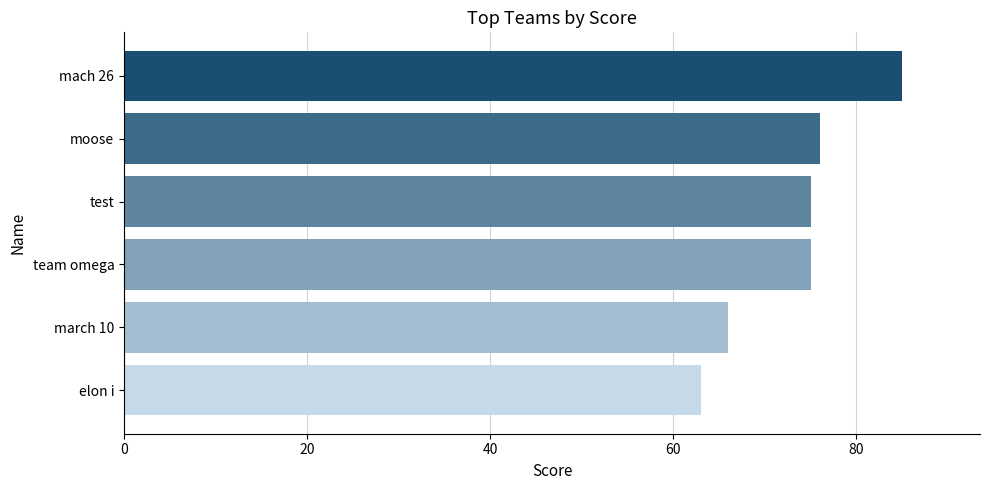

Read the value at moose.

76